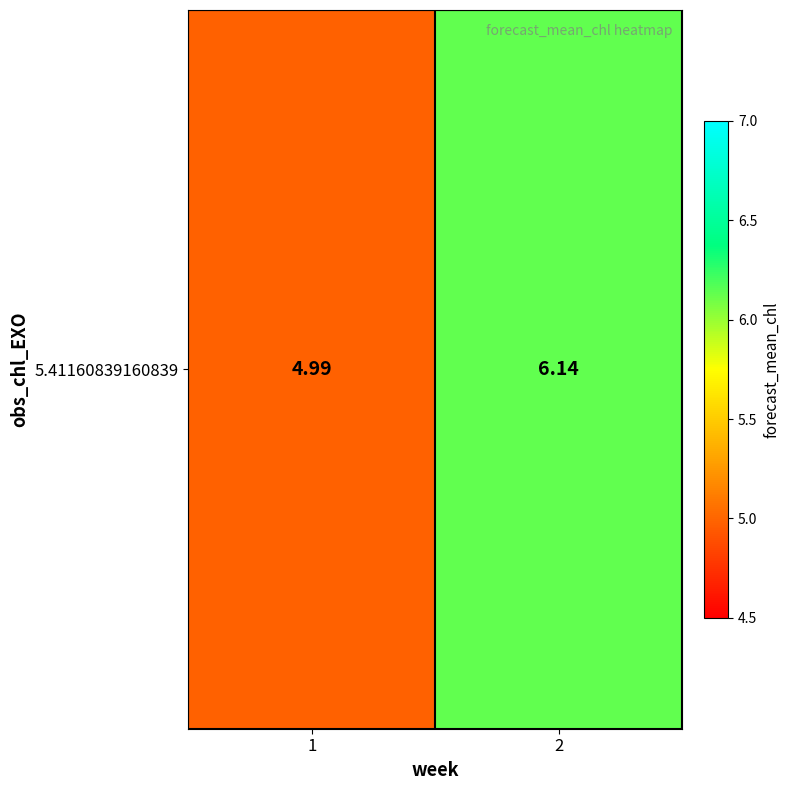

What is the maximum value shown in the chart?

6.1